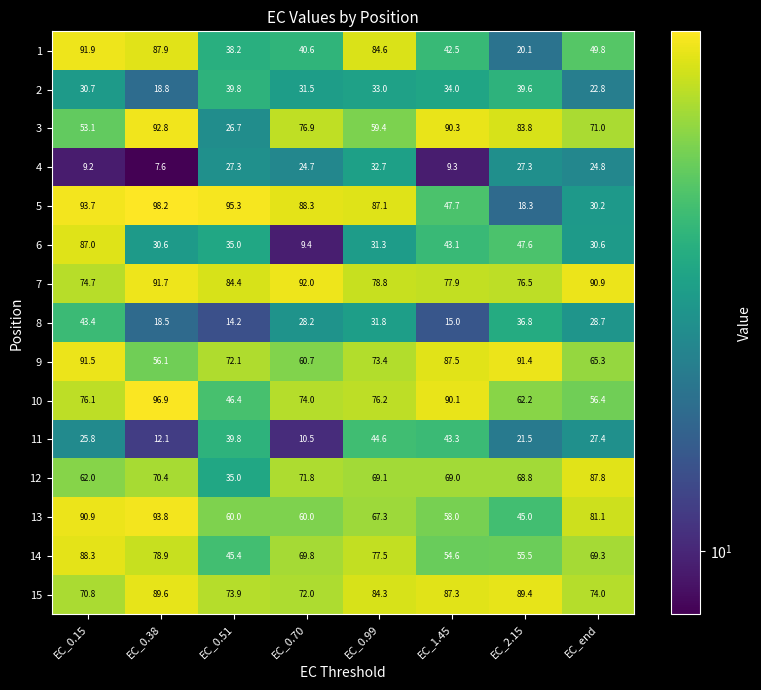

True or false: 5 has a value of 88.3 at EC_0.70.

True